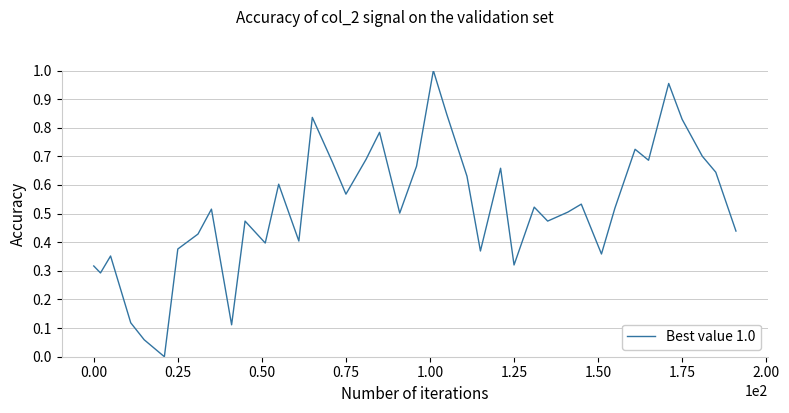

How many lines are shown in the chart?

1